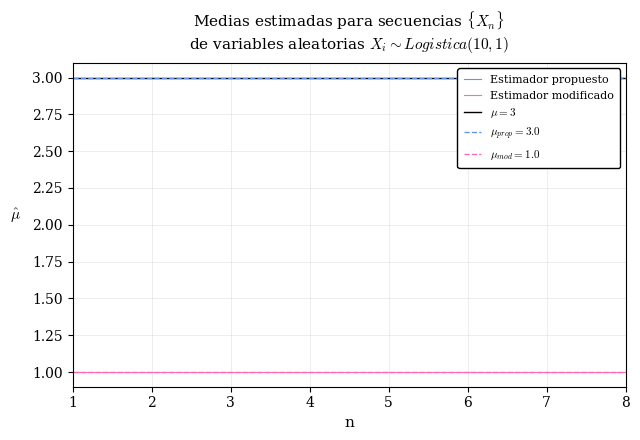

True or false: Estimador propuesto and Estimador modificado intersect in this chart.

False